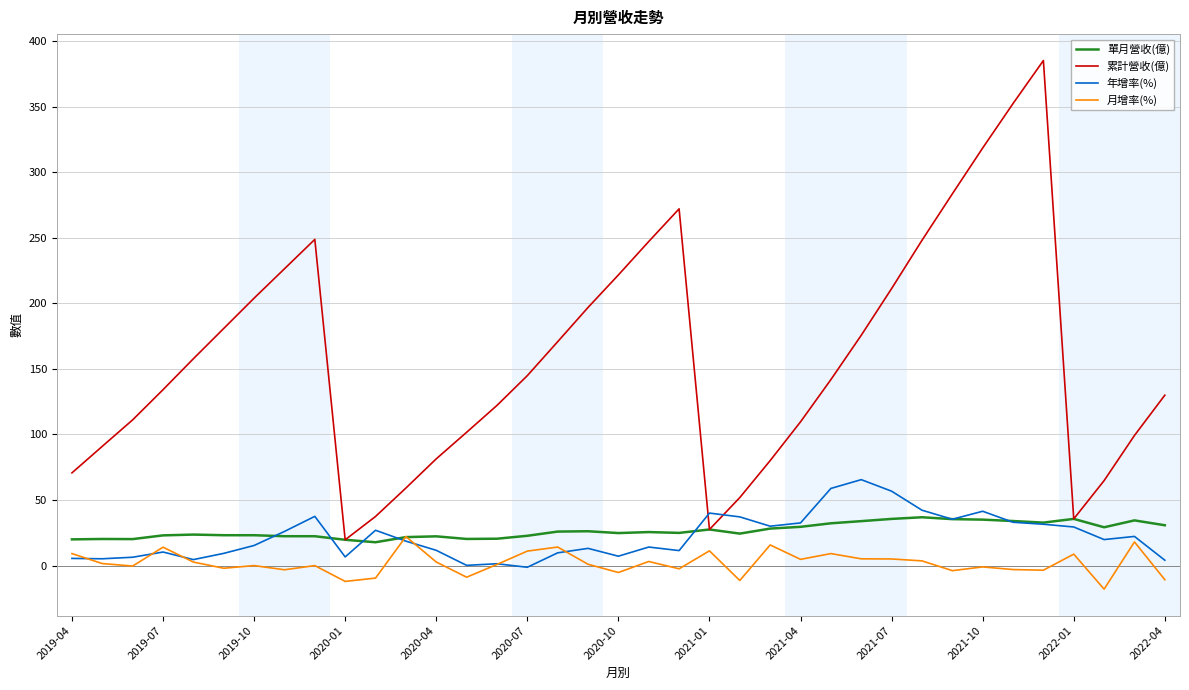

What is the minimum value shown in the chart?

-18.0